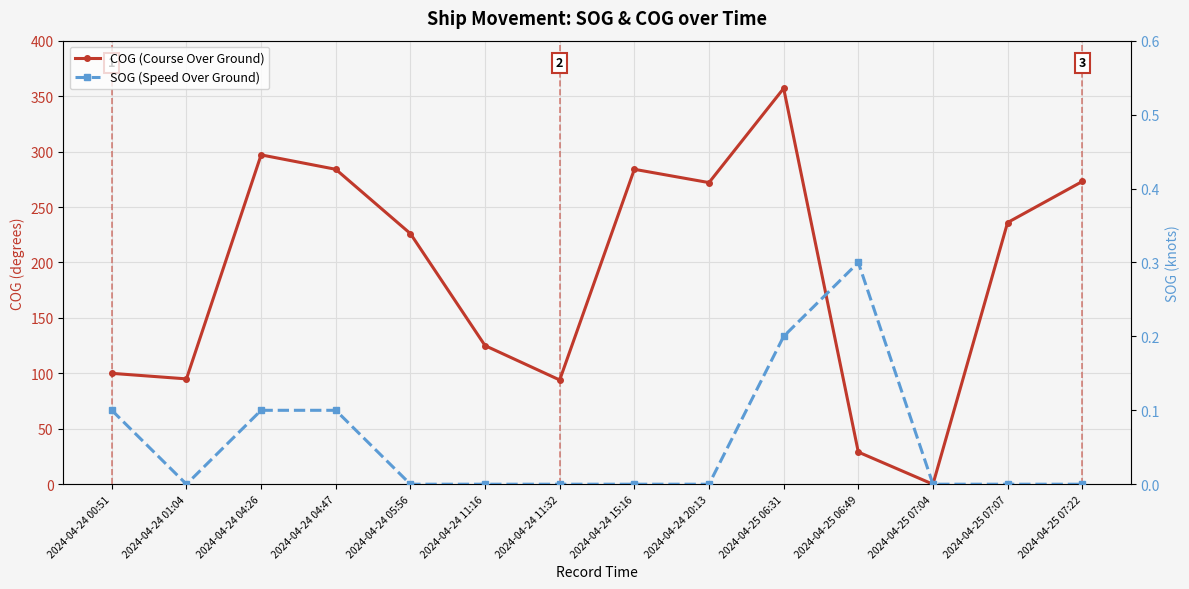

Between 2024-04-24 04:26 and 2024-04-25 07:04, which series saw the biggest shift?

COG (Course Over Ground)